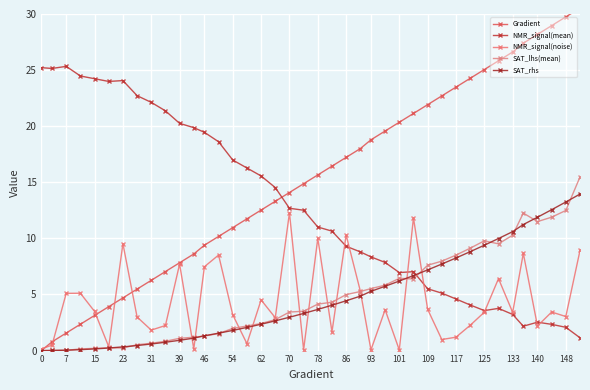

Rank the series by their maximum value, from lowest to highest.

NMR_signal(noise), SAT_rhs, SAT_lhs(mean), NMR_signal(mean), Gradient